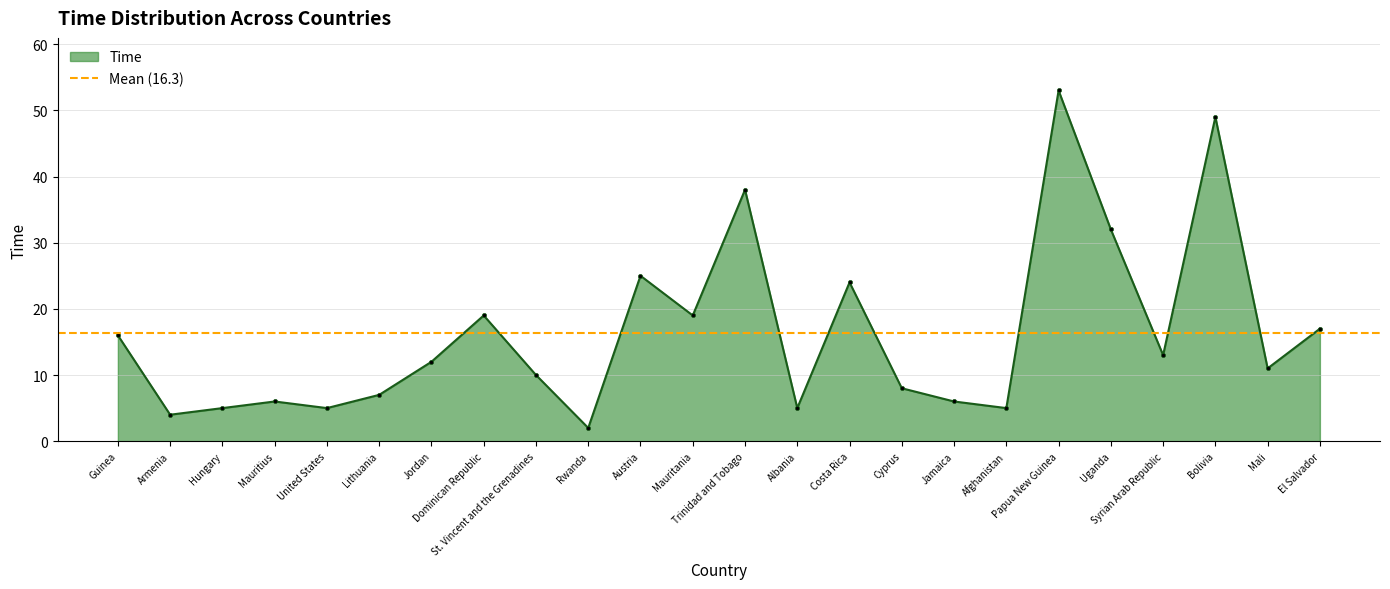

What is the label of the 8th point from the right?

Jamaica